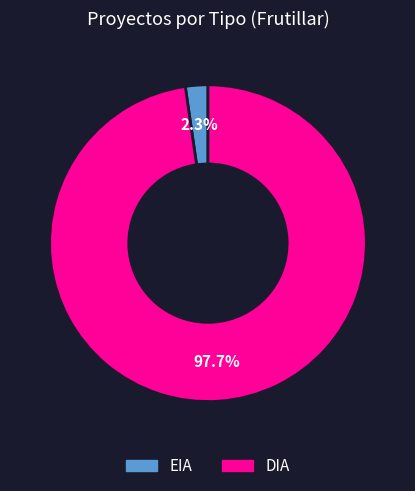

To the nearest percent, what is the combined percentage of EIA and DIA?

100%